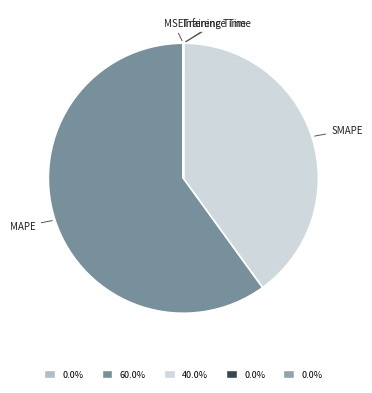

Approximately how many times larger is the value at MAPE compared to SMAPE?

1.5